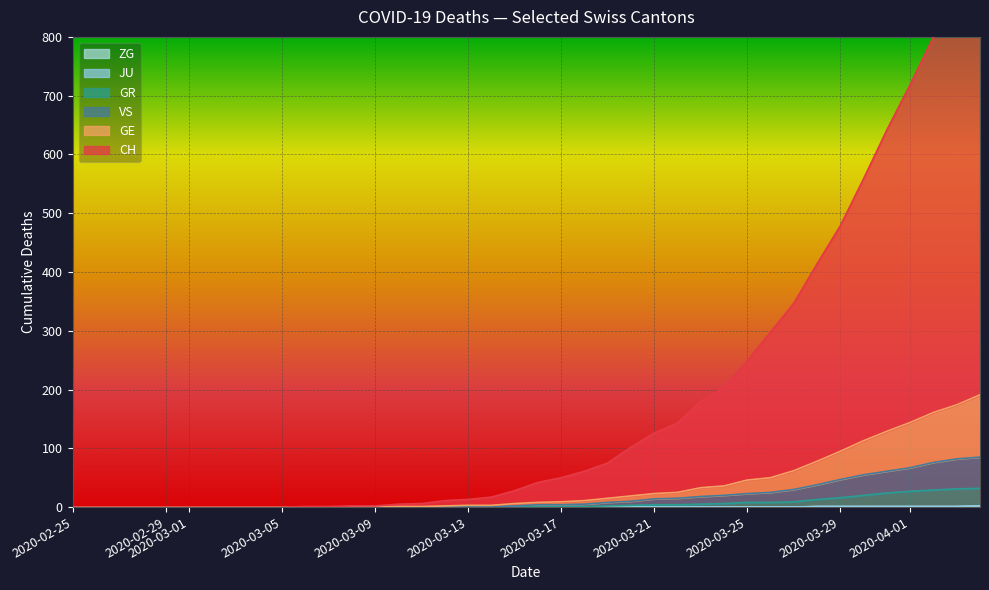

True or false: VS and ZG cross at least once.

False